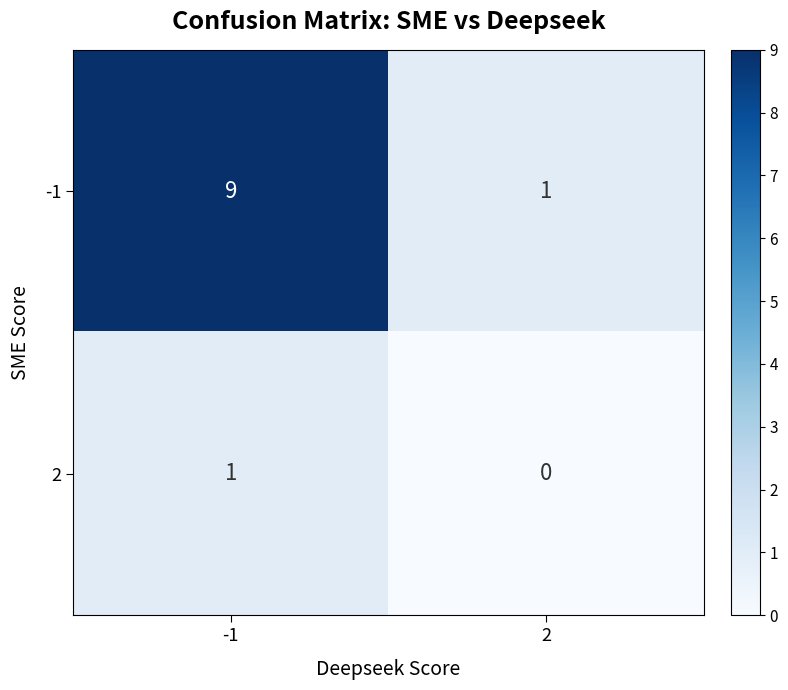

Reading left to right, what are all the values shown in this chart?

-1: -1=9	2=1
2: -1=1	2=0